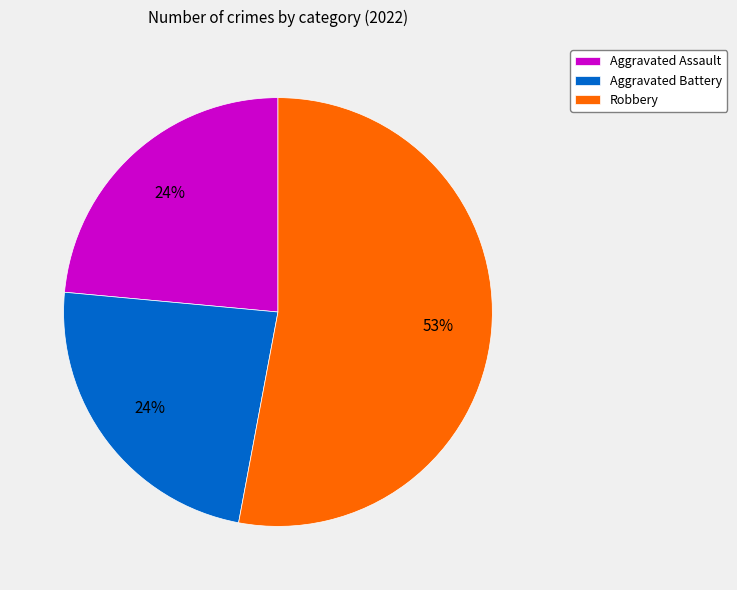

Combined, do Robbery and Aggravated Assault account for over 50%?

Yes